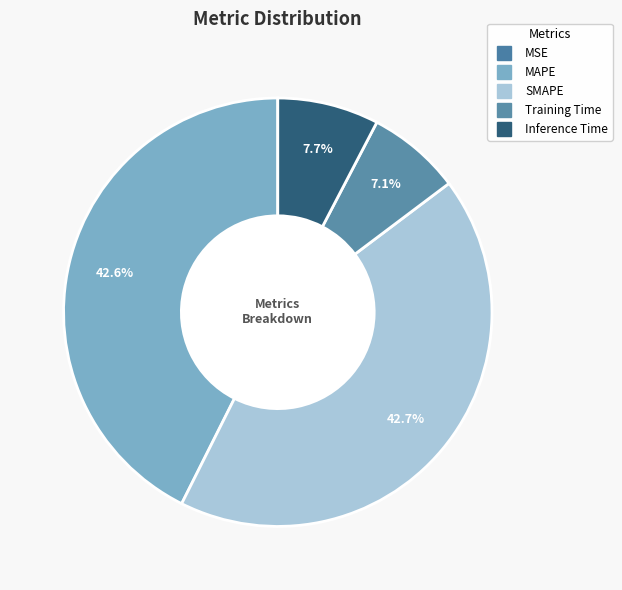

What percentage do SMAPE and Inference Time together represent?

50.3%